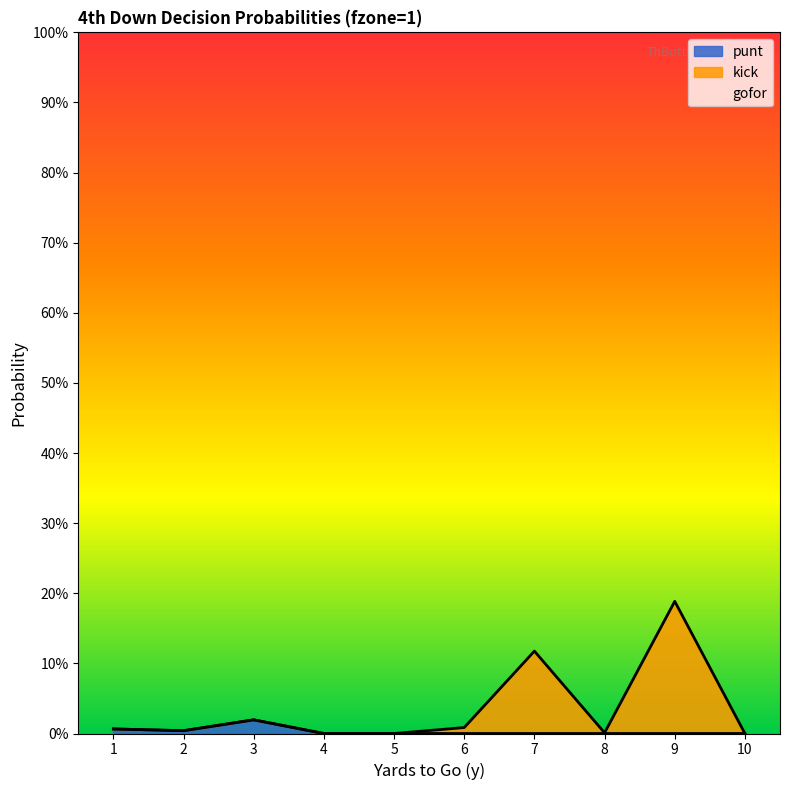

How many lines are shown in the chart?

2